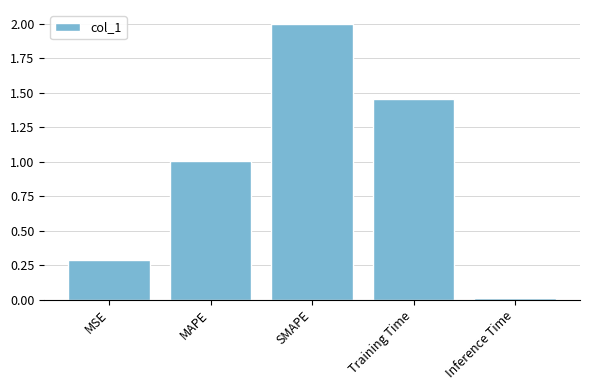

Which label corresponds to the smallest value in the chart?

Inference Time